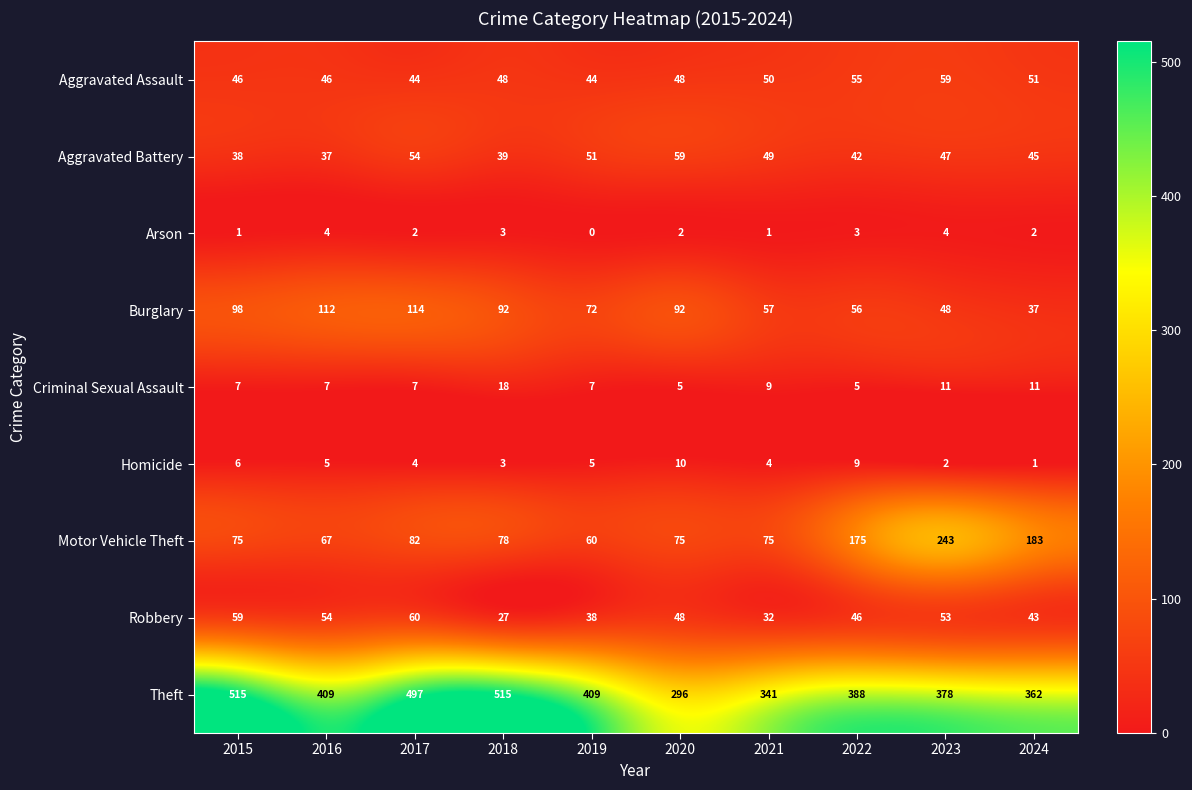

The Robbery series shows 67 at 2019. True or false?

False